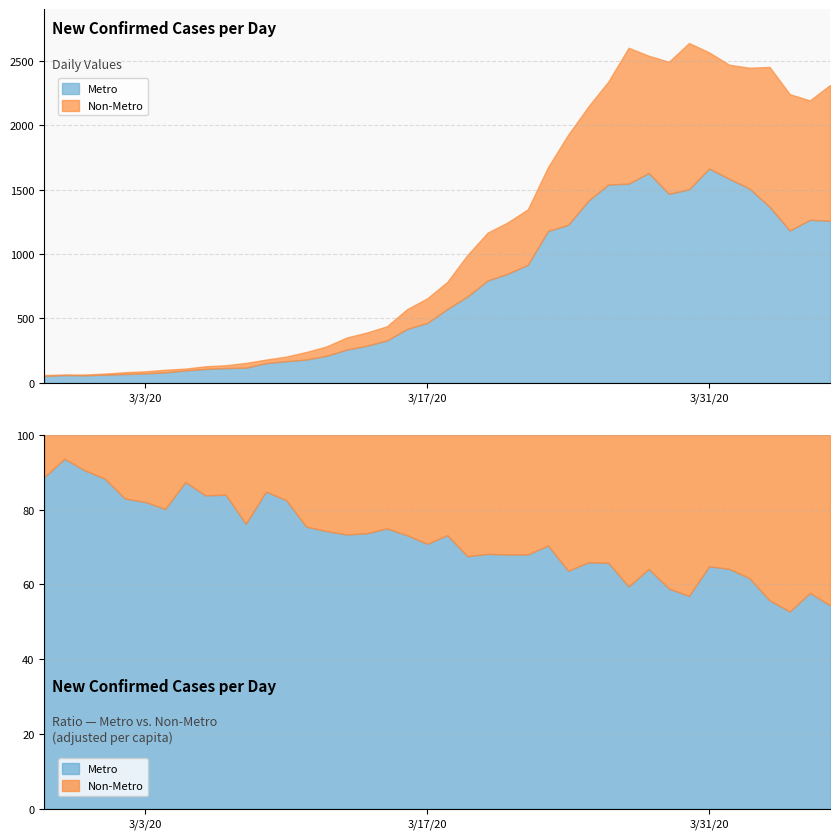

Reading left to right, what are all the values shown in this chart?

2020-02-27=61	2020-02-28=65	2020-02-29=65	2020-03-01=72	2020-03-02=83	2020-03-03=90	2020-03-04=102	2020-03-05=111	2020-03-06=129	2020-03-07=137	2020-03-08=155	2020-03-09=181	2020-03-10=204	2020-03-11=240	2020-03-12=283	2020-03-13=352	2020-03-14=391	2020-03-15=439	2020-03-16=572	2020-03-17=656	2020-03-18=784	2020-03-19=993	2020-03-20=1166	2020-03-21=1246	2020-03-22=1348	2020-03-23=1675	2020-03-24=1927	2020-03-25=2145	2020-03-26=2341	2020-03-27=2602	2020-03-28=2540	2020-03-29=2493	2020-03-30=2639	2020-03-31=2566	2020-04-01=2470	2020-04-02=2447	2020-04-03=2453	2020-04-04=2242	2020-04-05=2193	2020-04-06=2313